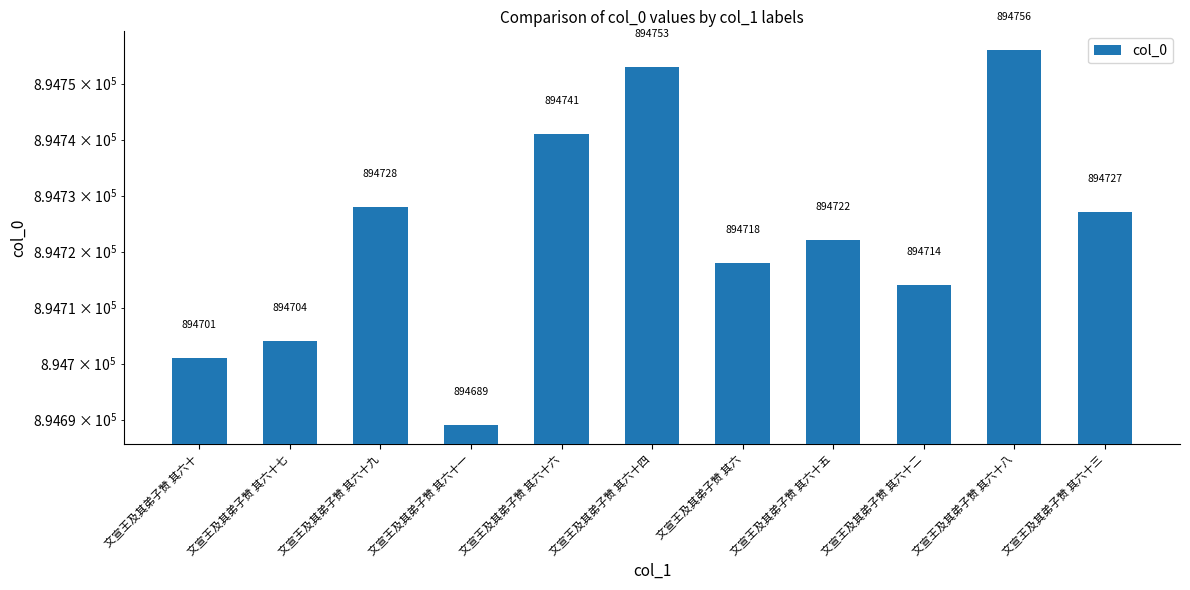

List the labels in order of value, largest first.

文宣王及其弟子赞 其六十八, 文宣王及其弟子赞 其六十四, 文宣王及其弟子赞 其六十六, 文宣王及其弟子赞 其六十九, 文宣王及其弟子赞 其六十三, 文宣王及其弟子赞 其六十五, 文宣王及其弟子赞 其六, 文宣王及其弟子赞 其六十二, 文宣王及其弟子赞 其六十七, 文宣王及其弟子赞 其六十, 文宣王及其弟子赞 其六十一